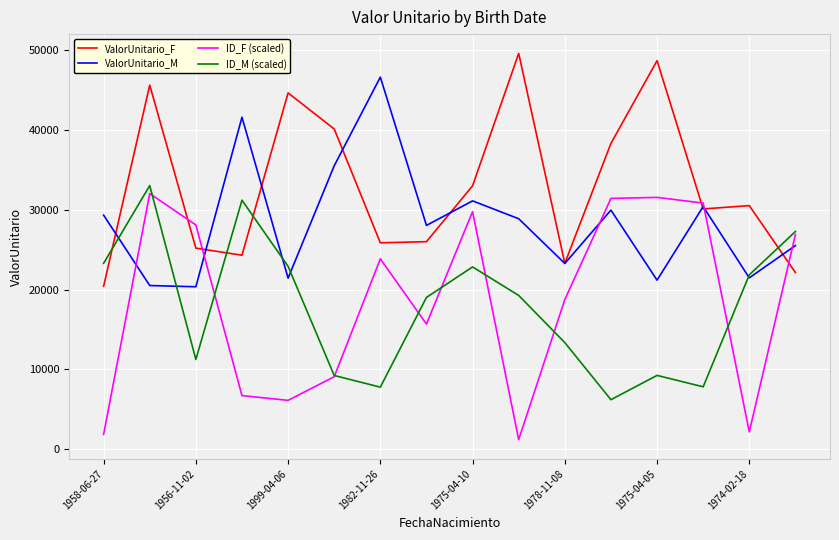

Does the chart display data point markers on the line(s)?

No